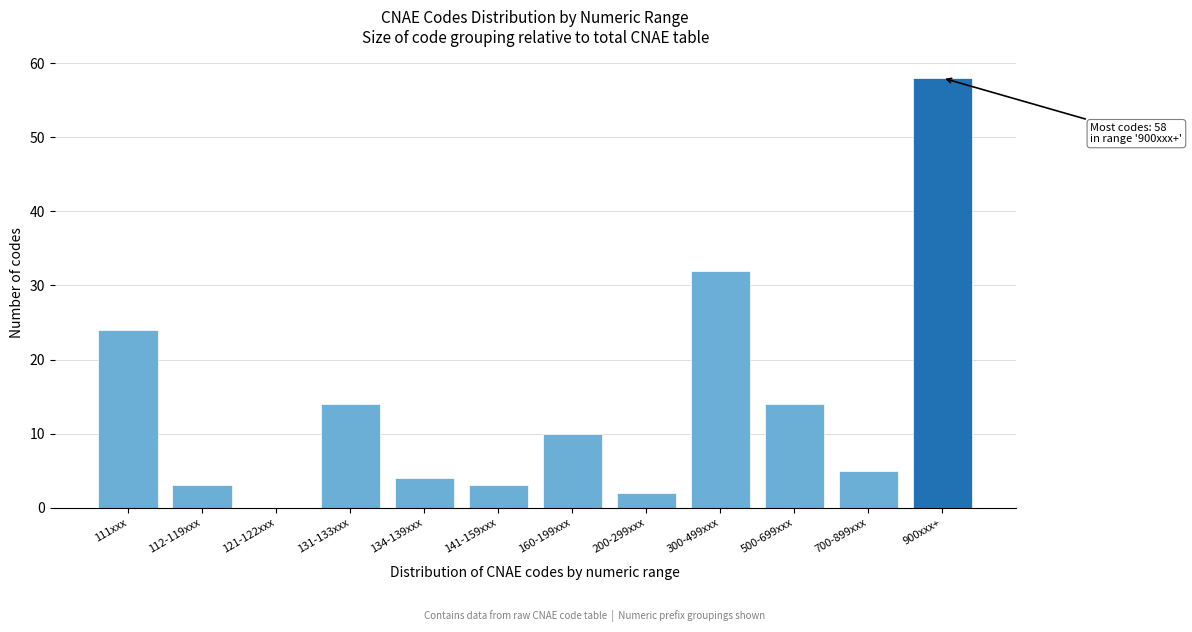

Reading left to right, transcribe all the data shown in this chart.

111xxx=24	112-119xxx=3	121-122xxx=0	131-133xxx=14	134-139xxx=4	141-159xxx=3	160-199xxx=10	200-299xxx=2	300-499xxx=32	500-699xxx=14	700-899xxx=5	900xxx+=58